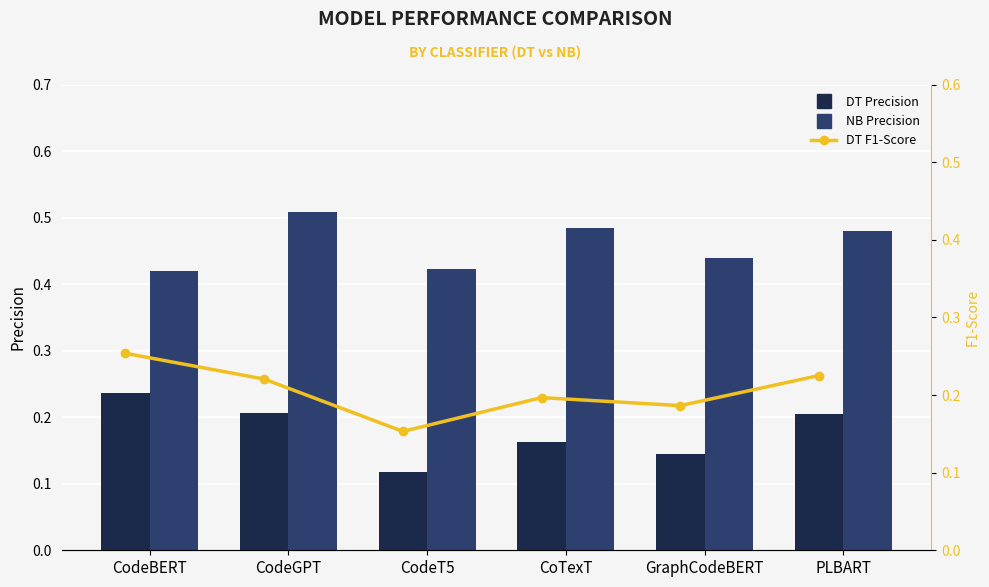

Is it true that DT F1-Score equals 0.1 at CodeT5?

False